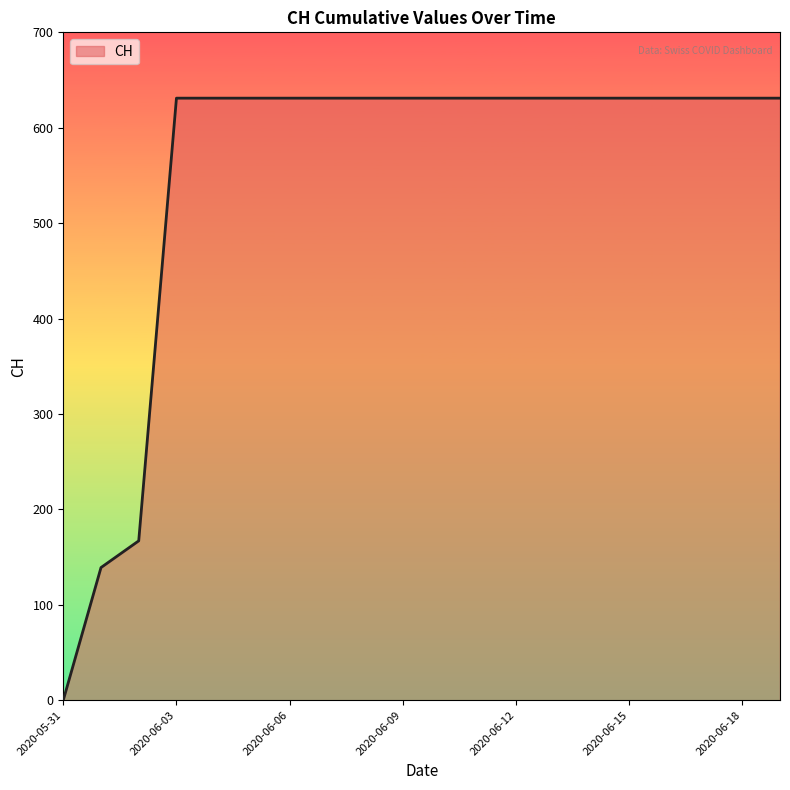

What is the difference between the maximum and minimum values?

631